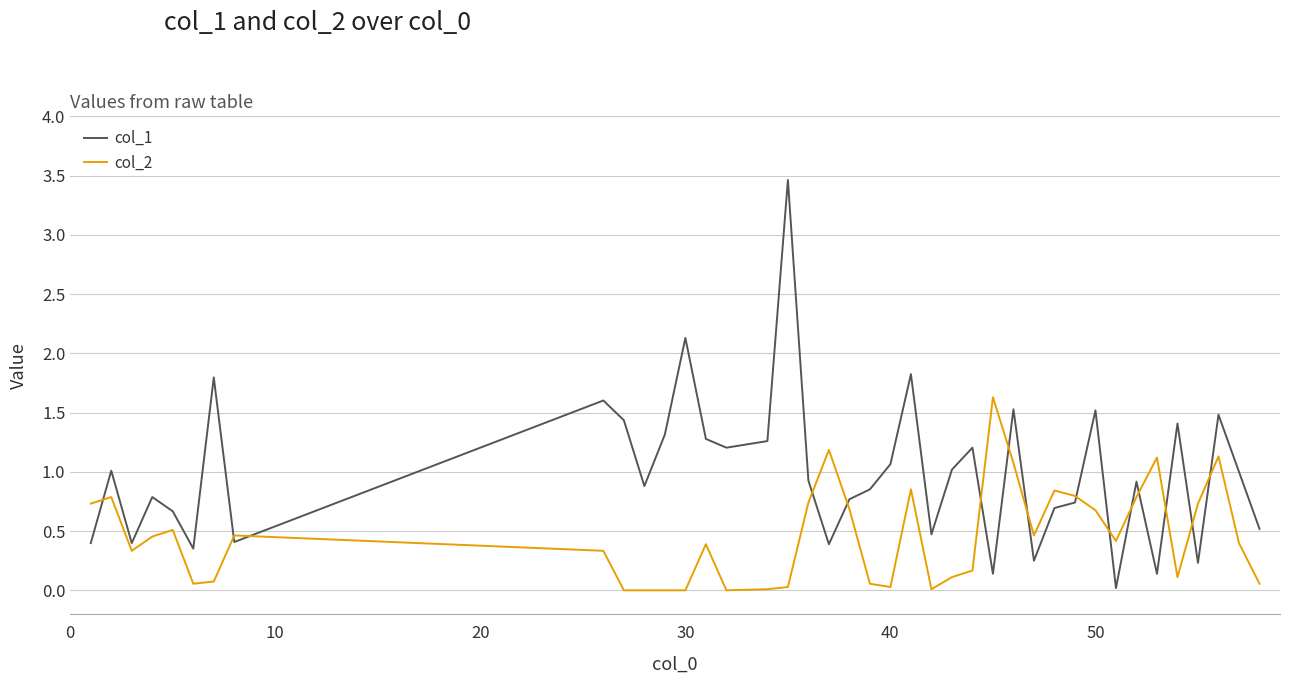

Which series has the largest total across all categories?

col_1